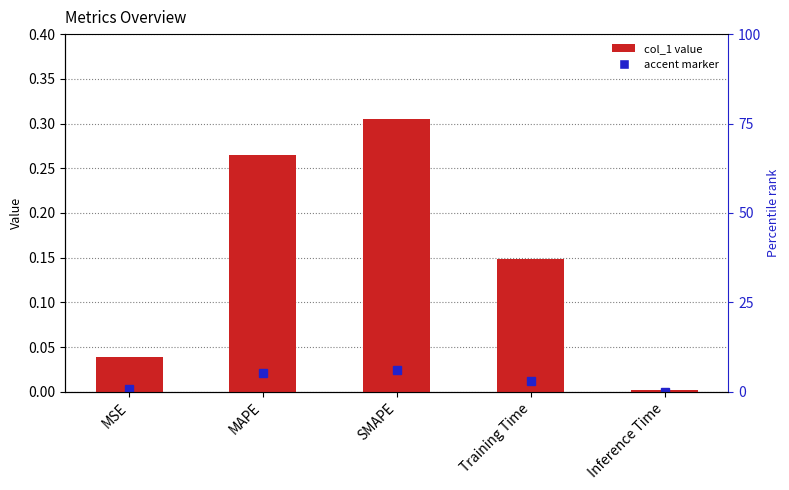

What is the greatest value displayed?

0.3